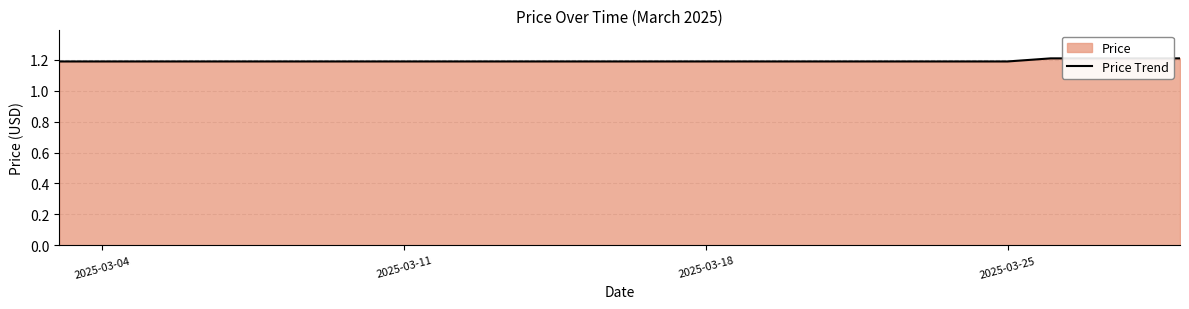

Where is the data nearest to the value 1?

2025-03-04